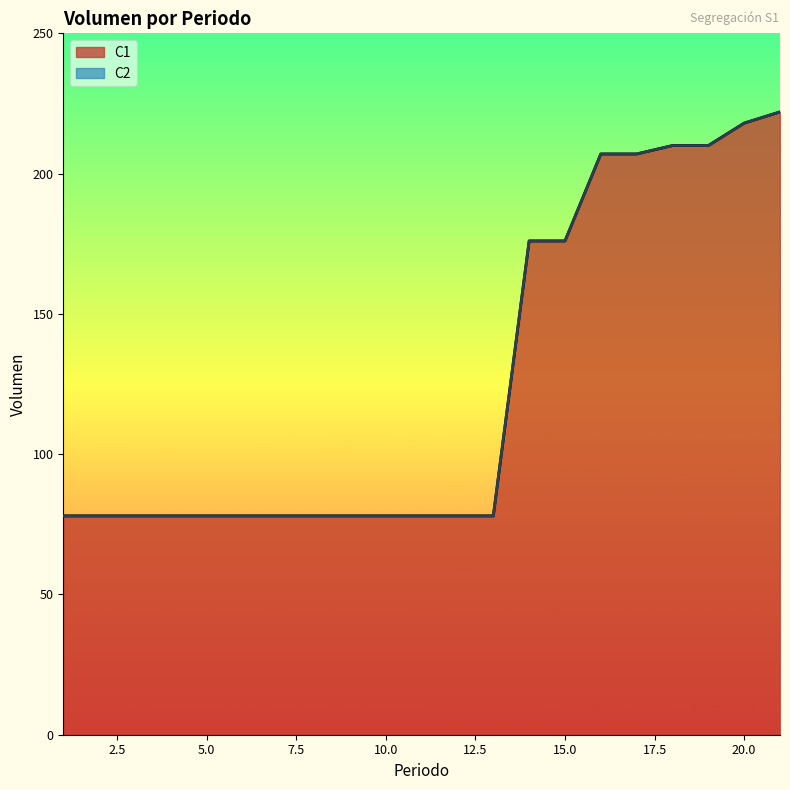

Reading left to right, transcribe all the data shown in this chart.

1=78	2=78	3=78	4=78	5=78	6=78	7=78	8=78	9=78	10=78	11=78	12=78	13=78	14=176	15=176	16=207	17=207	18=210	19=210	20=218	21=222